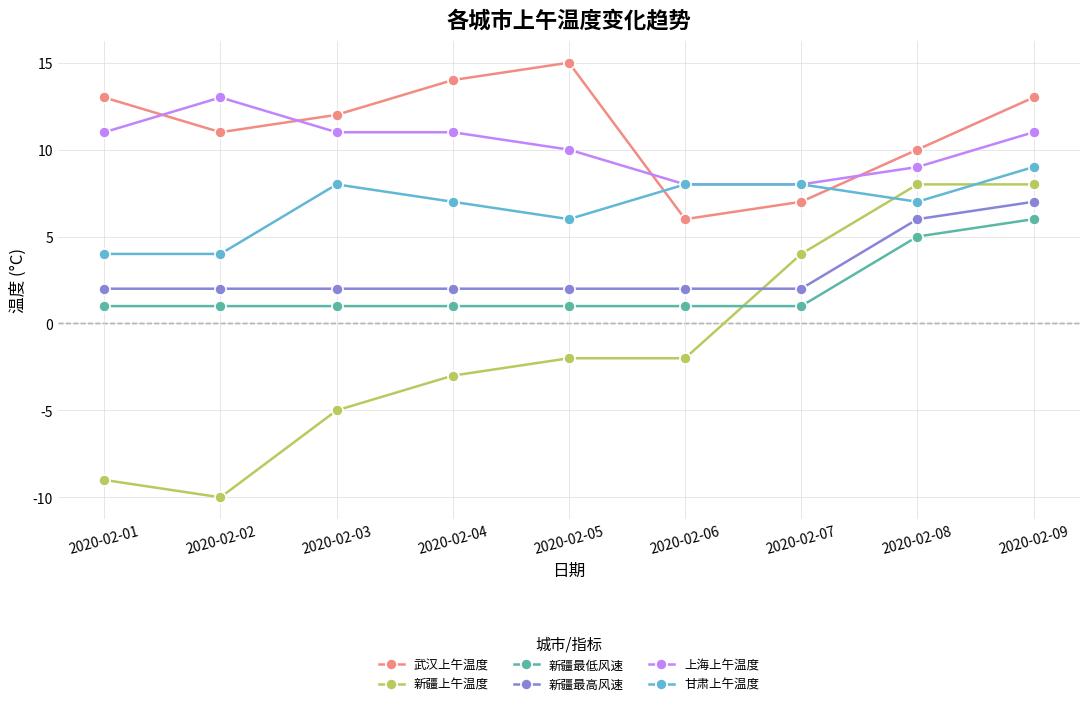

What is the maximum value for 新疆最低风速?

6